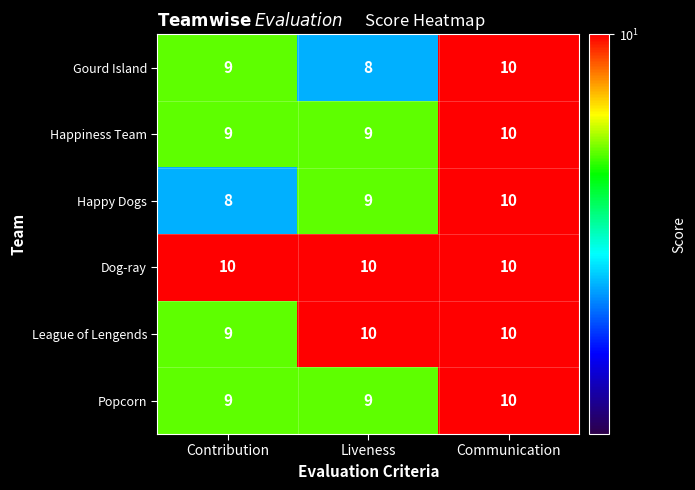

How many Happy Dogs values are between 8 and 10?

3